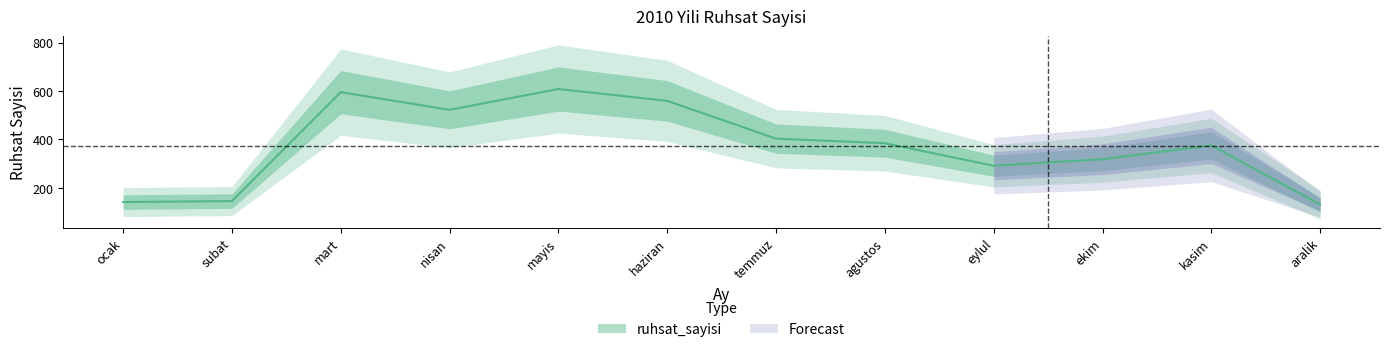

Does the chart display data point markers on the line(s)?

No